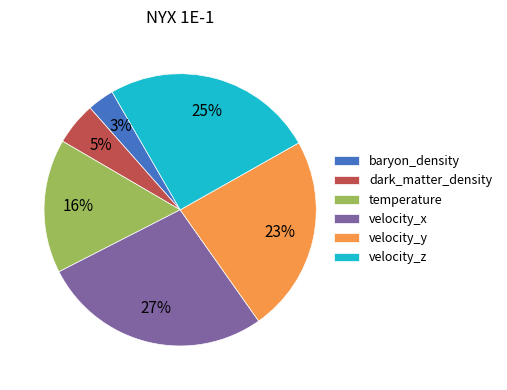

Is the sum of baryon_density and velocity_x greater than half?

No